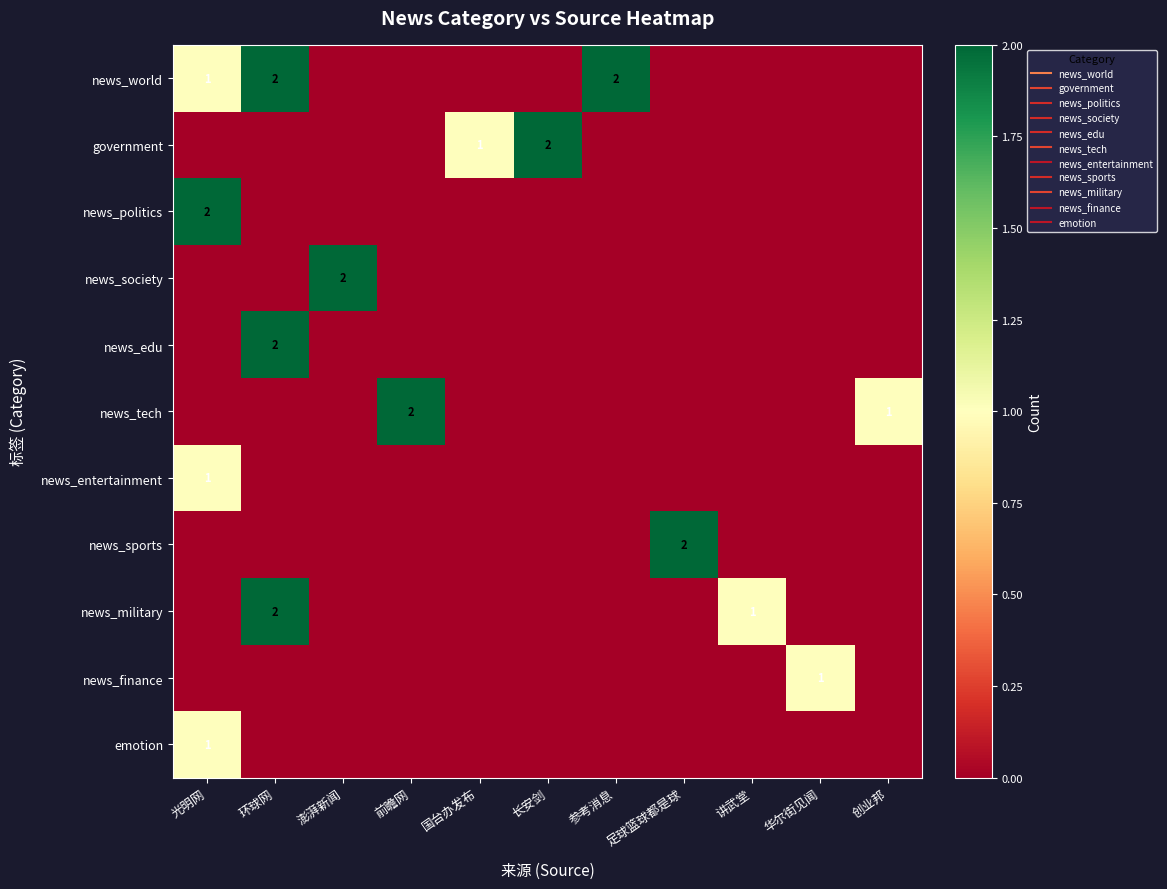

Where is news_military nearest to the value 1?

讲武堂